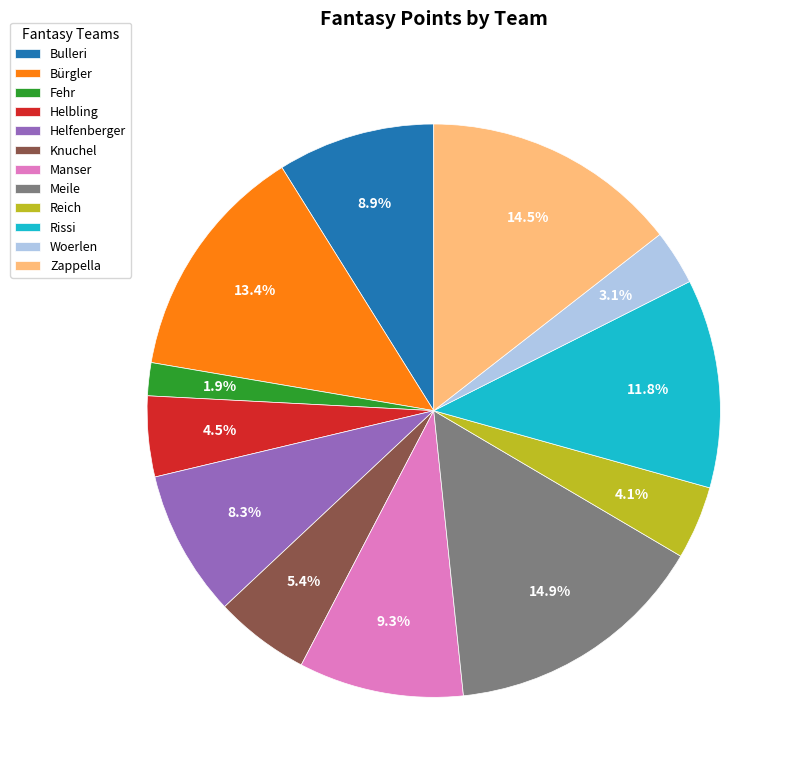

To the nearest percent, what is the difference between the largest and smallest slice percentages?

13%